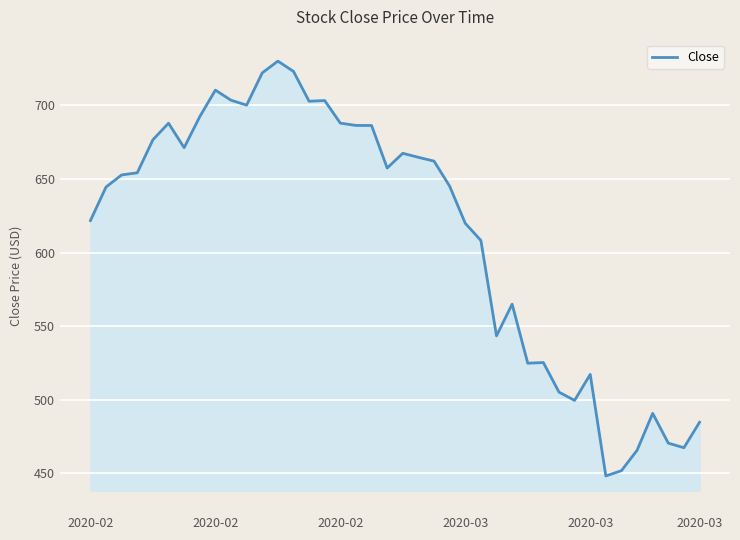

What is the difference between the maximum and minimum values?

282.0